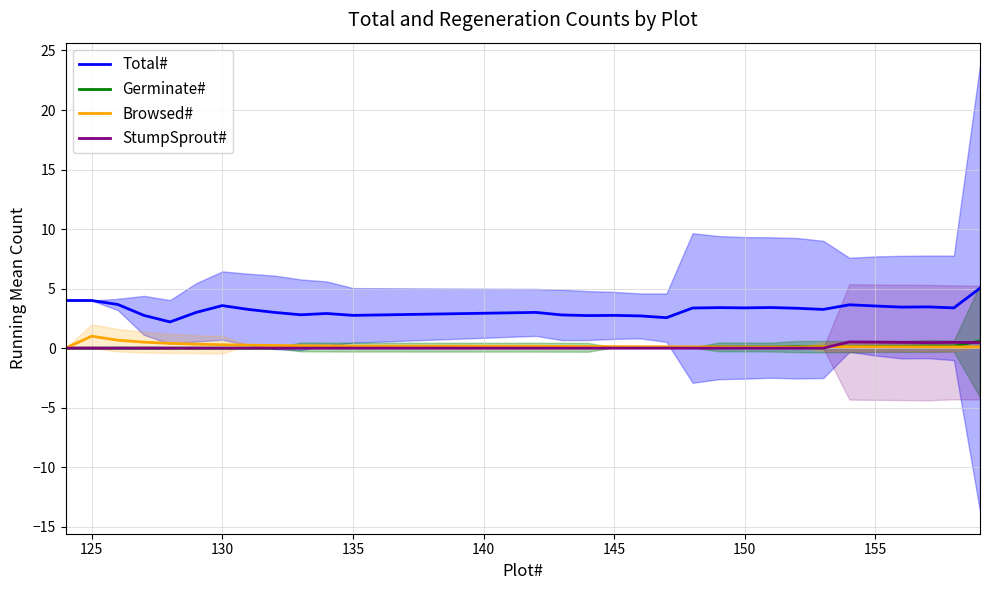

True or false: StumpSprout# and Total# cross at least once.

False